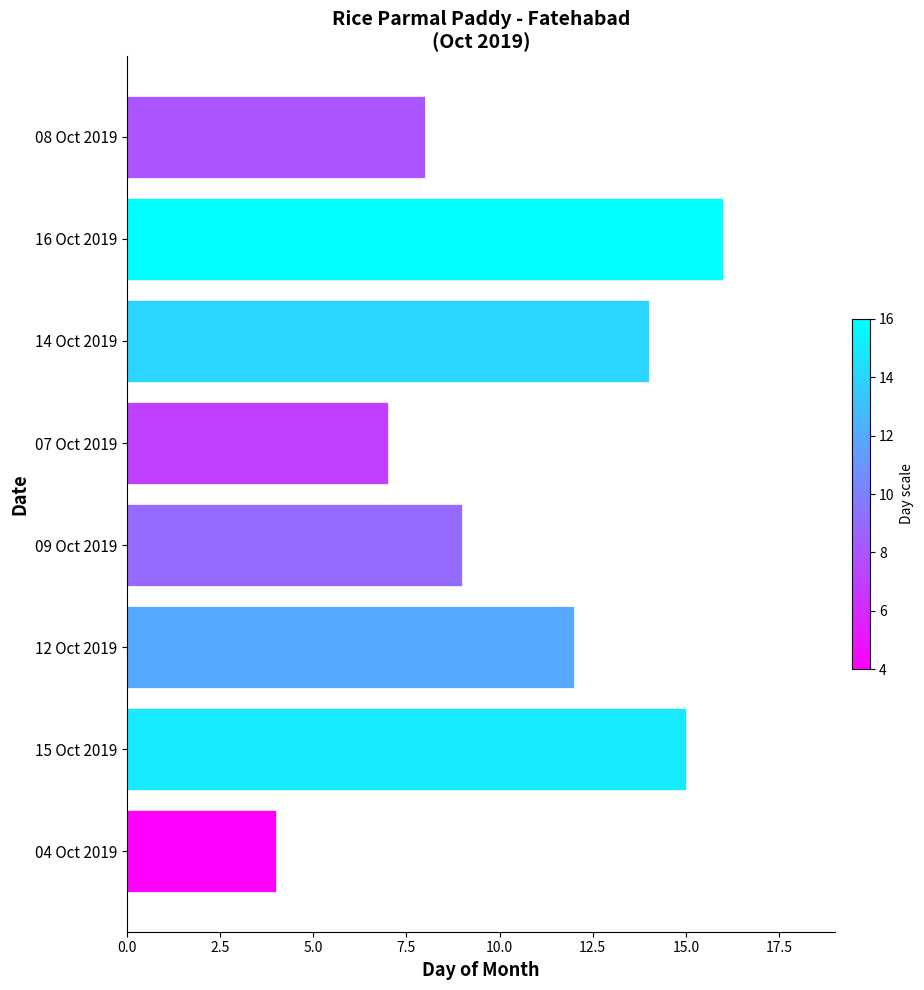

Reading top to bottom, transcribe all the data shown in this chart.

8	16	14	7	9	12	15	4